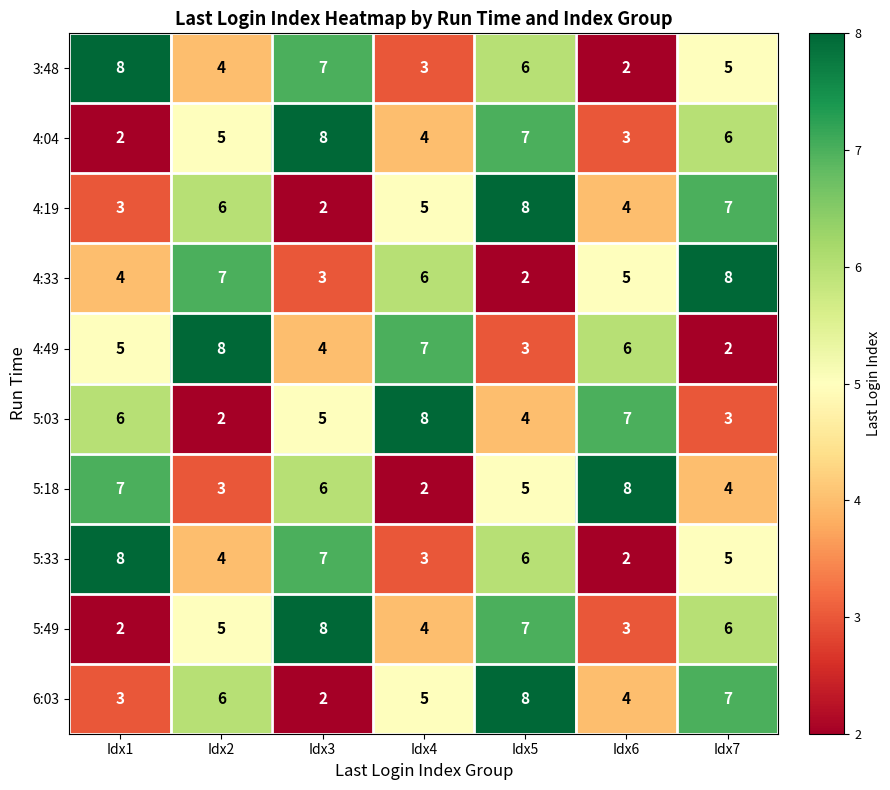

The 4:19 series shows 7 at Idx7. True or false?

True